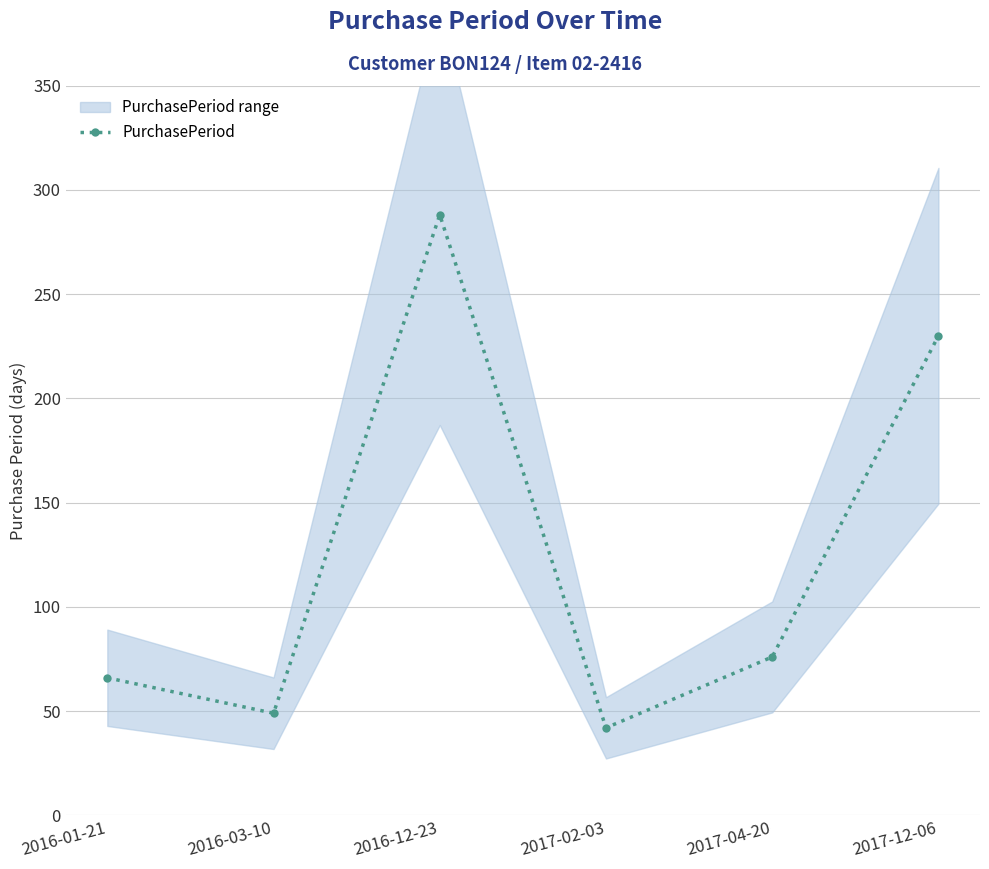

How many lines are shown in the chart?

1